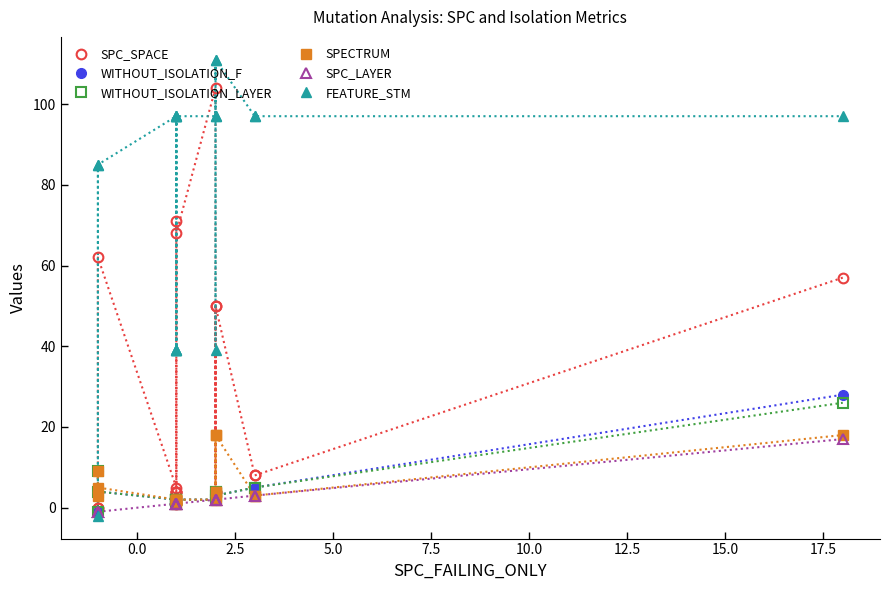

True or false: WITHOUT_ISOLATION_F and WITHOUT_ISOLATION_LAYER intersect in this chart.

False